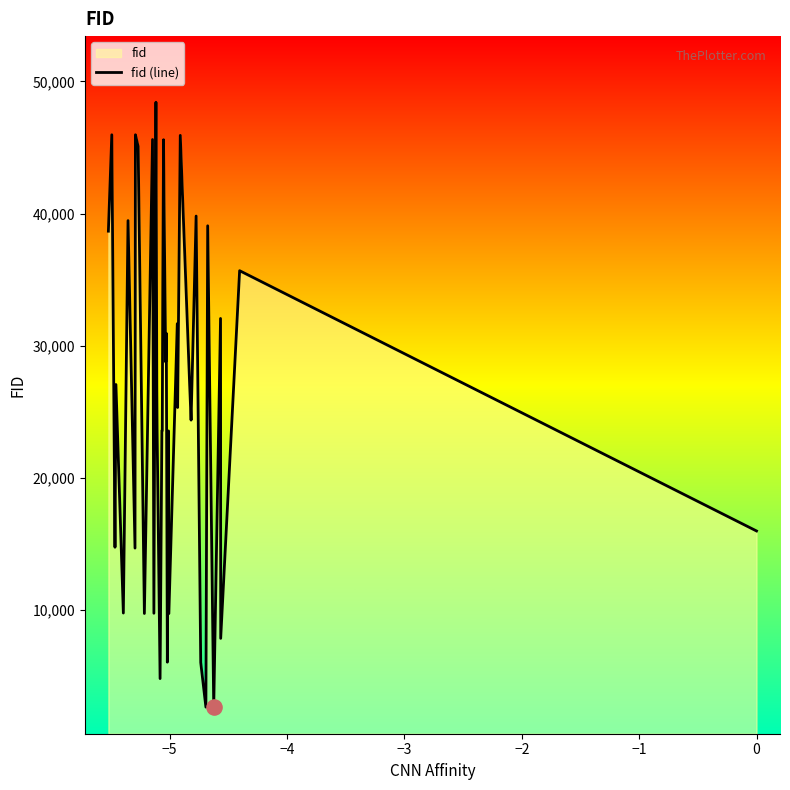

What is the minimum value shown in the chart?

2666